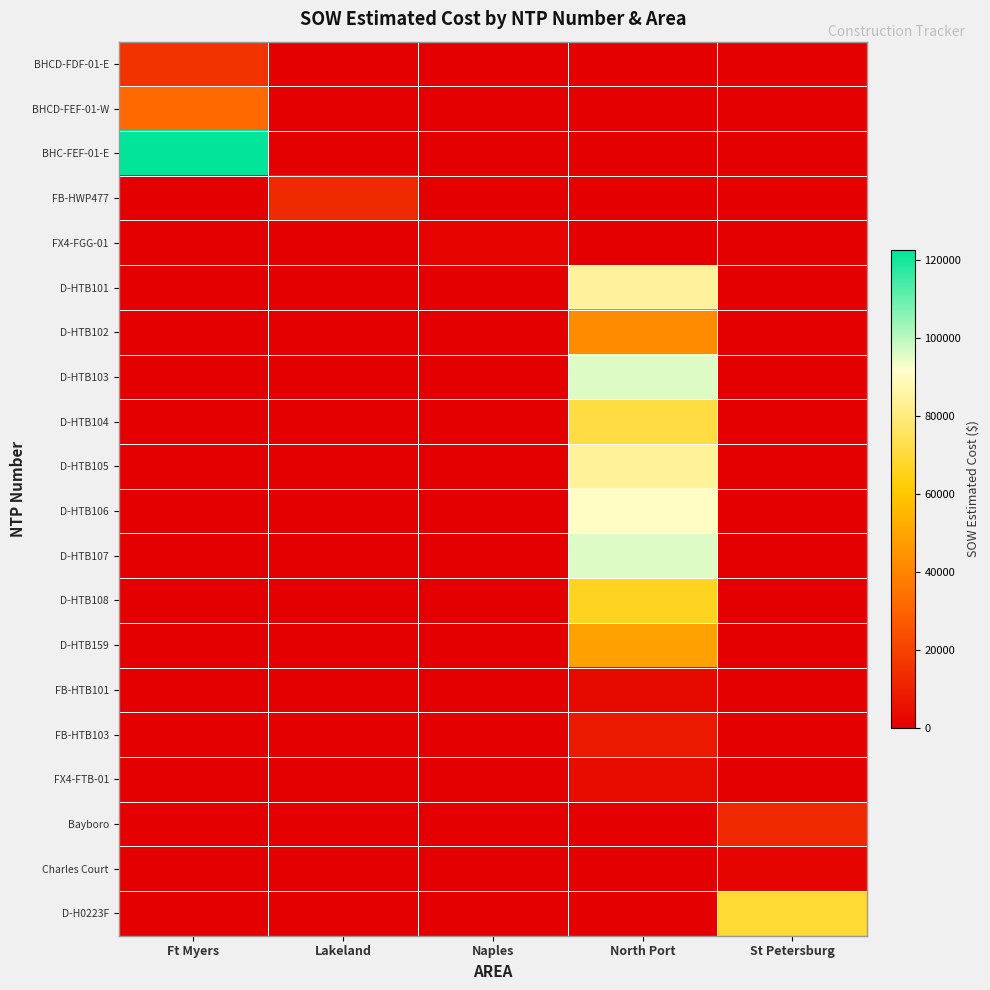

At which category is the sum across all series the highest?

North Port